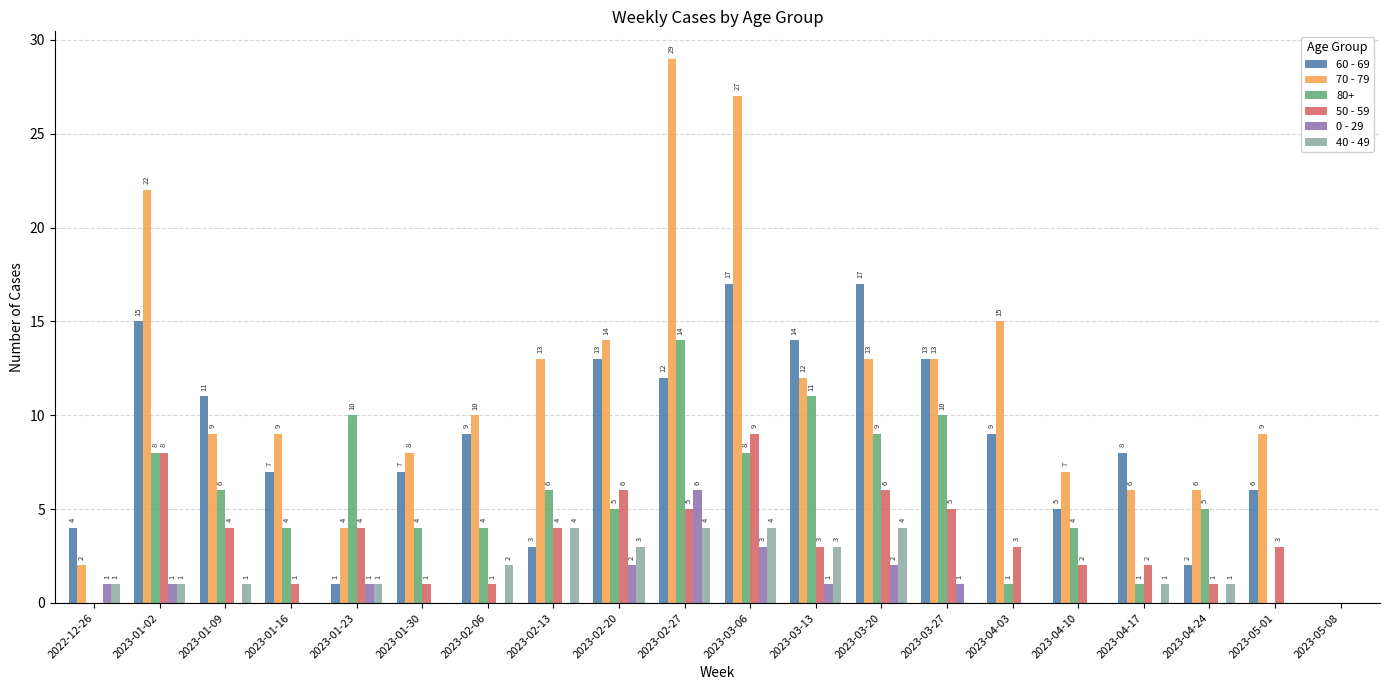

The 50 - 59 series shows 3 at 2023-04-10. True or false?

False